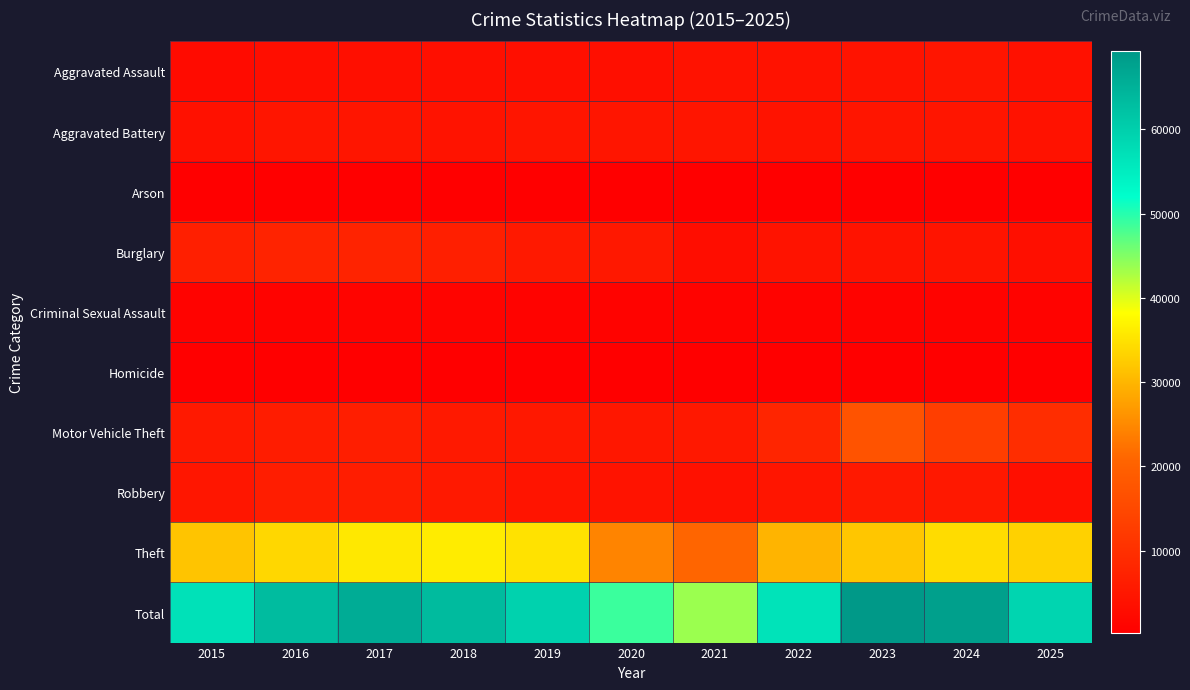

Count the number of categories in the chart.

11